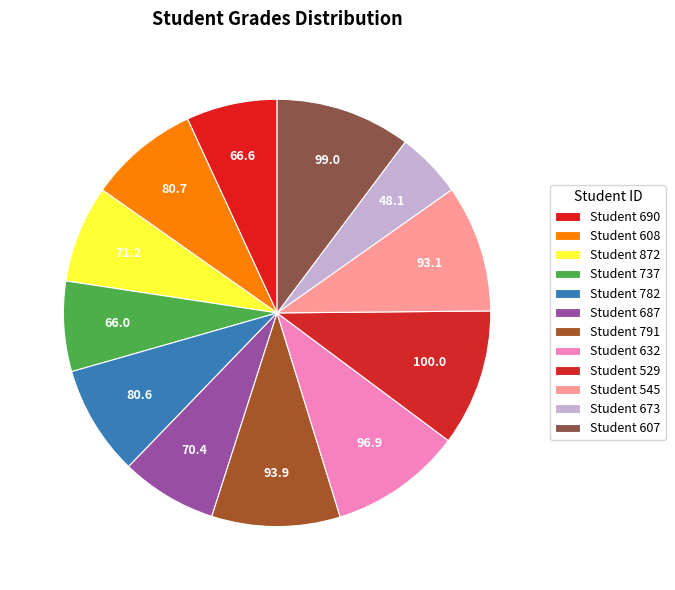

How many segments does this pie chart have?

12